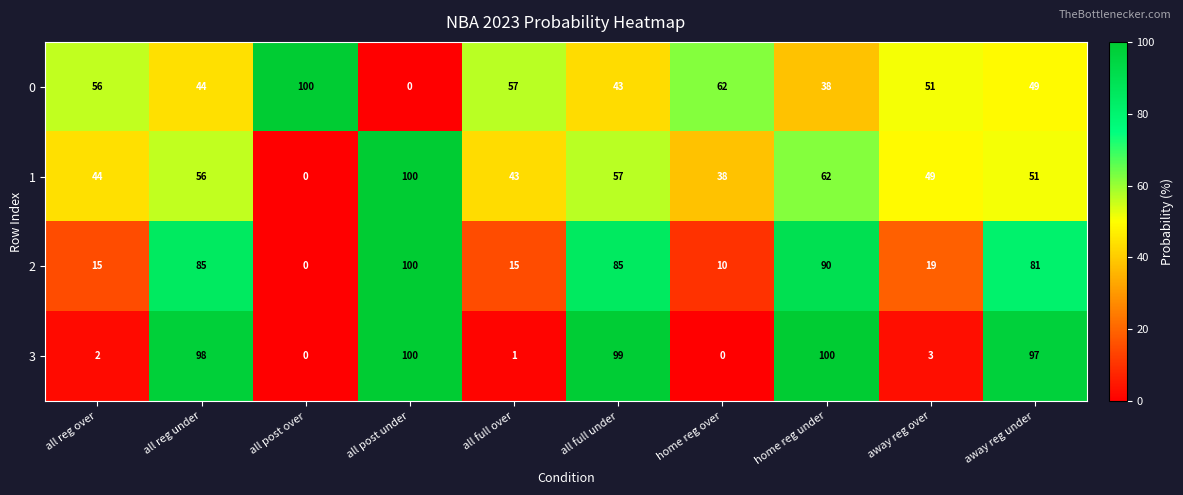

What is the highest value of the 0 series?

100